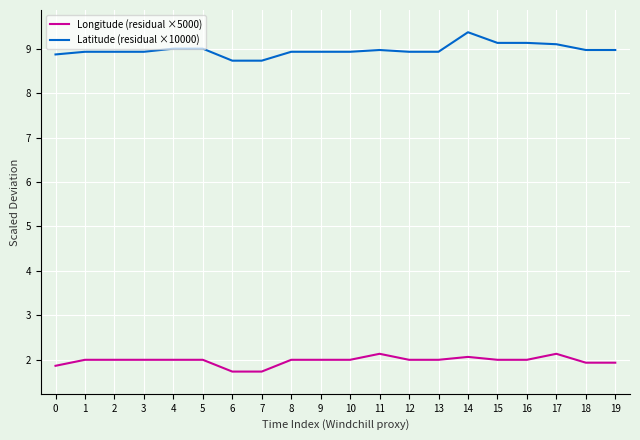

What is the sum of all Longitude (residual ×5000) values?

39.5